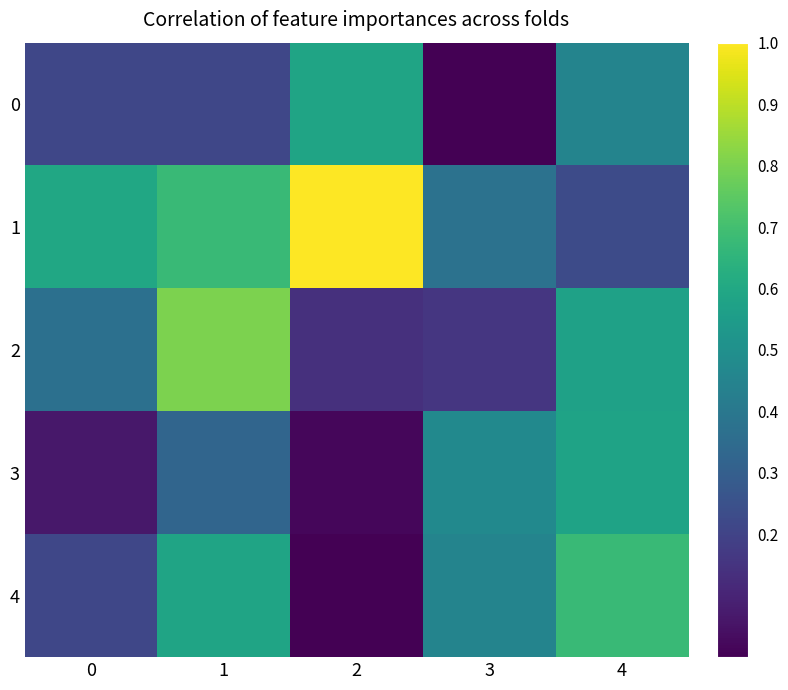

Which series has the widest spread of values?

1